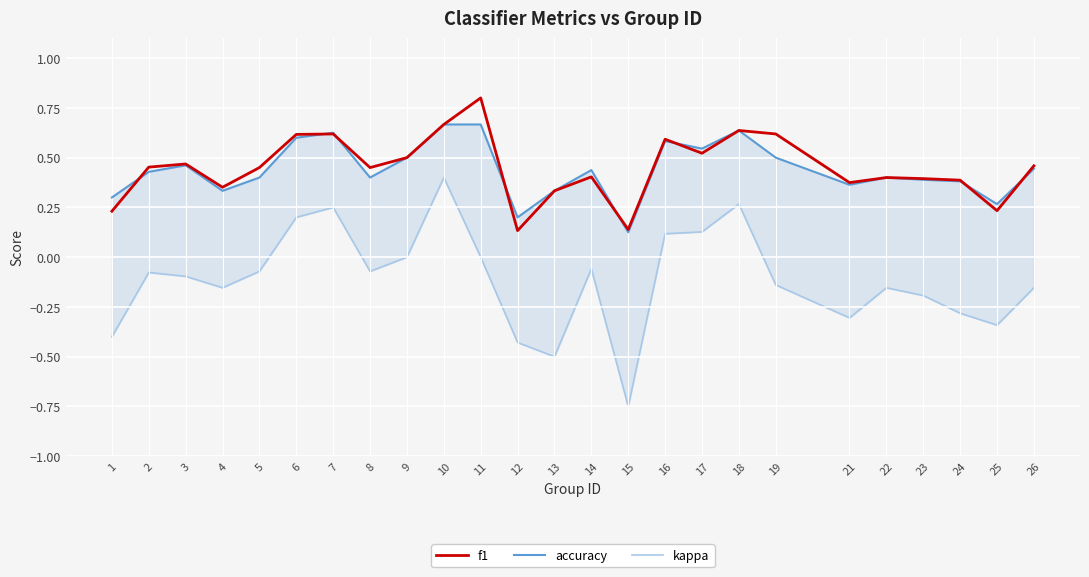

Where is the first local maximum for kappa?

2